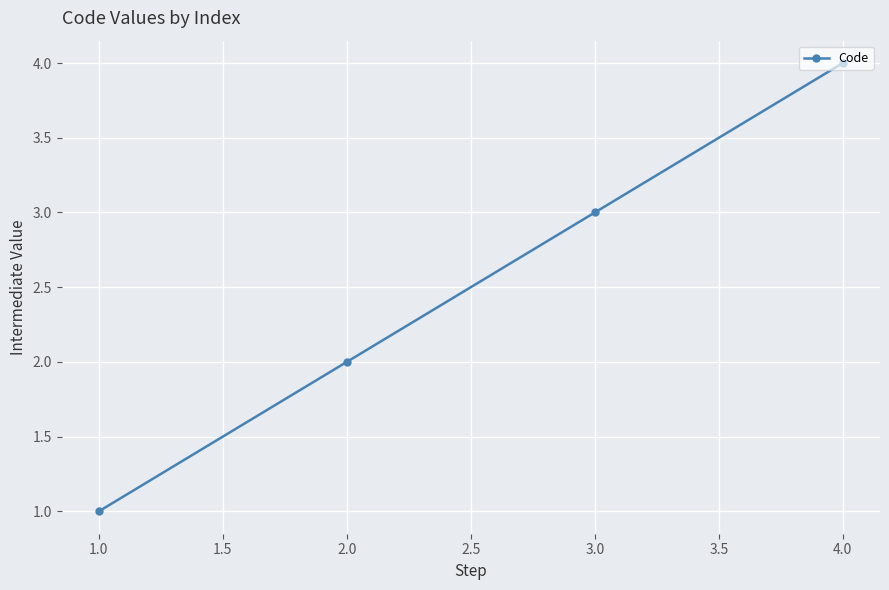

Between 1.0 and 2.0, which is larger?

2.0